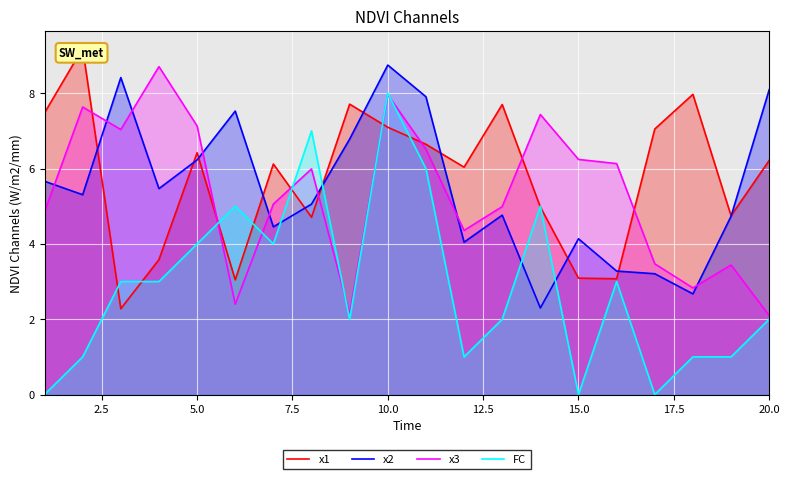

Reading right to left, extract all data points from this chart.

x1: 6.2	4.7	8.0	7.1	3.1	3.1	5.0	7.7	6.0	6.6	7.1	7.7	4.7	6.1	3.0	6.4	3.6	2.3	9.2	7.5
x2: 8.1	4.7	2.7	3.2	3.3	4.1	2.3	4.8	4.0	7.9	8.7	6.8	5.1	4.5	7.5	6.2	5.5	8.4	5.3	5.7
x3: 2.1	3.4	2.8	3.5	6.1	6.2	7.4	5.0	4.4	6.5	8.0	2.1	6.0	5.1	2.4	7.1	8.7	7.0	7.6	4.9
FC: 2.0	1.0	1.0	0.0	3.0	0.0	5.0	2.0	1.0	6.0	8.0	2.0	7.0	4.0	5.0	4.0	3.0	3.0	1.0	0.0